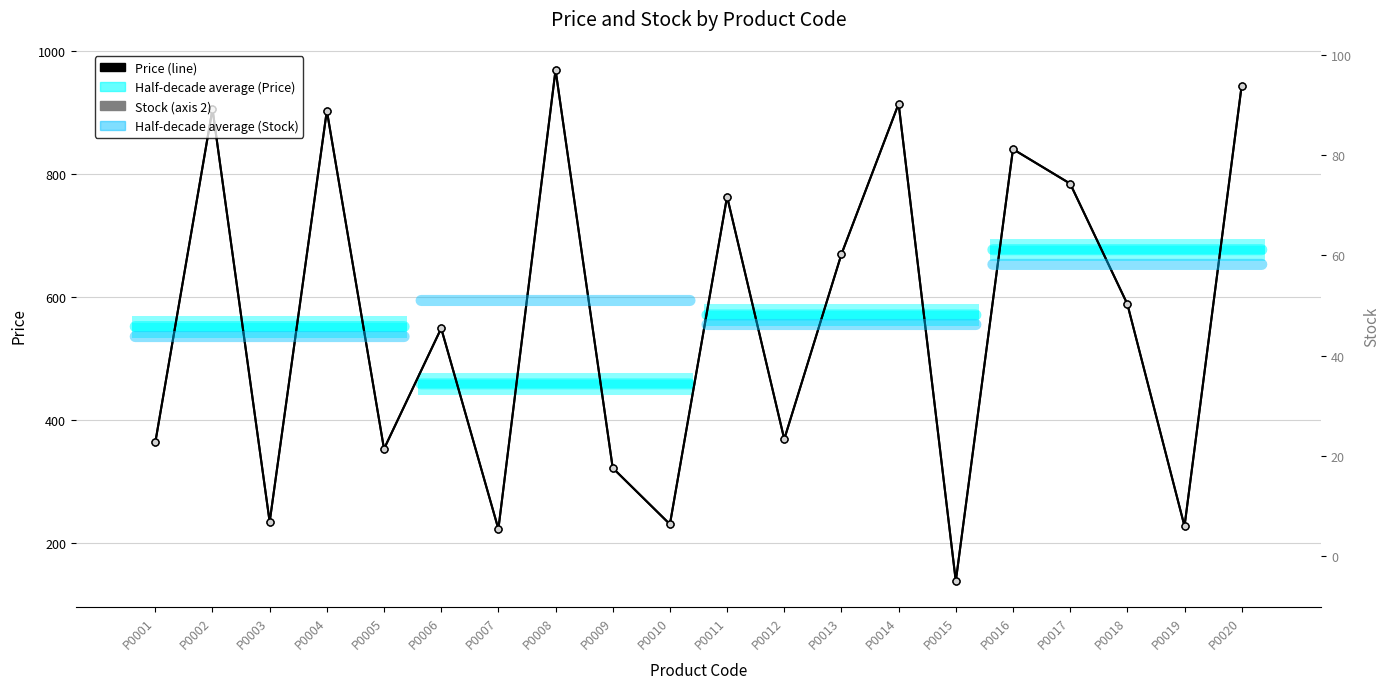

True or false: Price has a value of 597.5 at P0005.

False